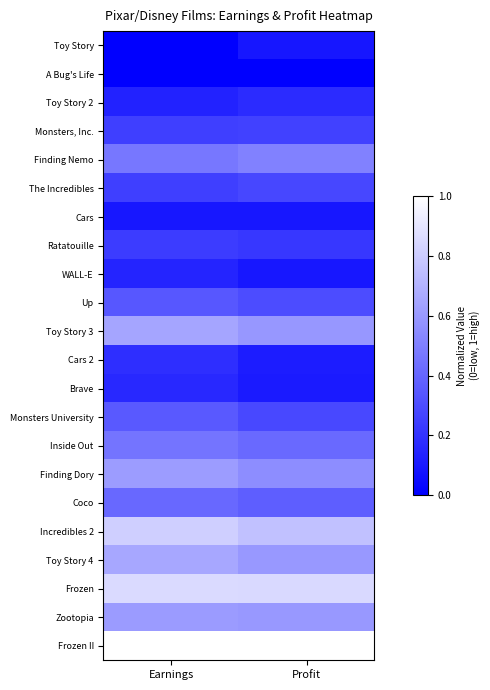

What is the maximum value shown in the chart?

1.0